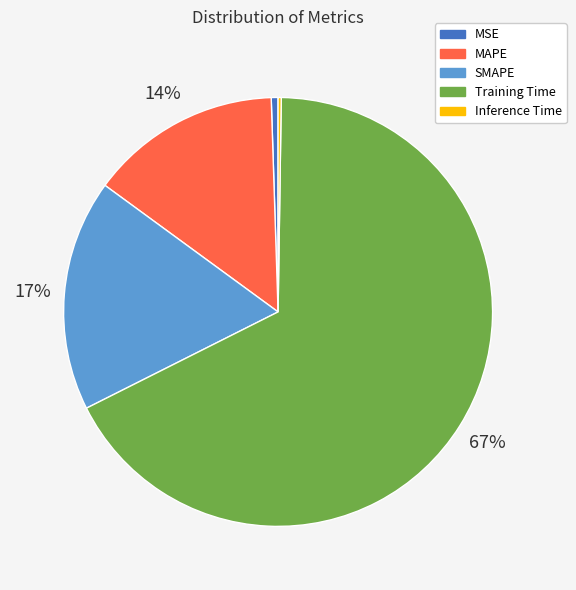

Is MAPE the majority of the pie?

No